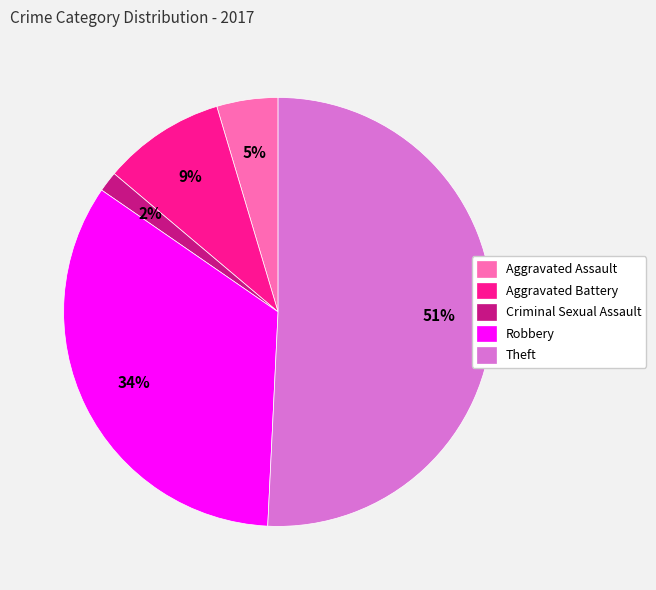

To the nearest percent, what portion does Criminal Sexual Assault represent?

2%